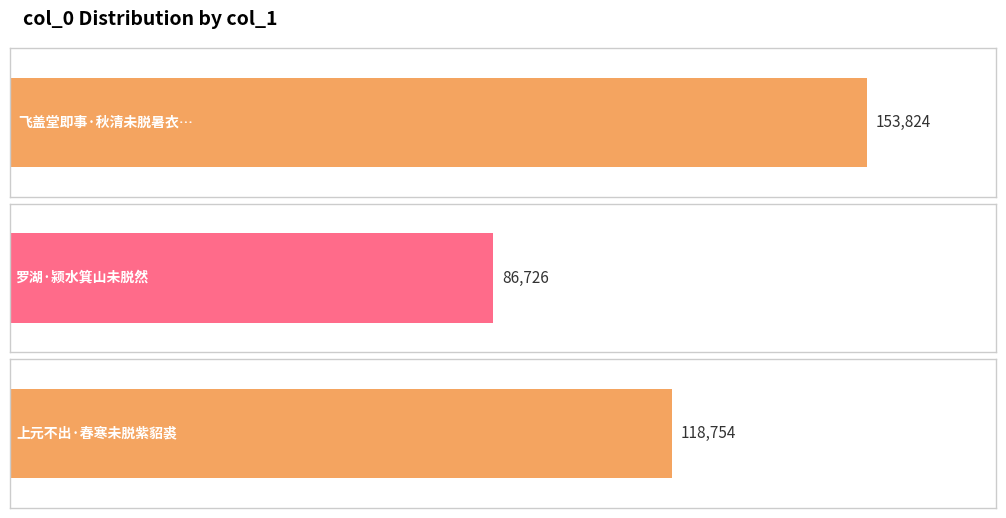

What is the ratio of the value at 飞盖堂即事·秋清未脱暑衣裳 to the value at 上元不出·春寒未脱紫貂裘?

1.3